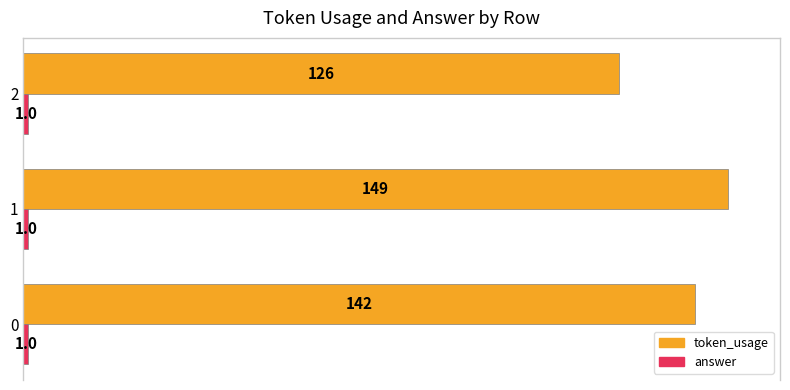

What is the difference between the token_usage values at 0 and 1?

7